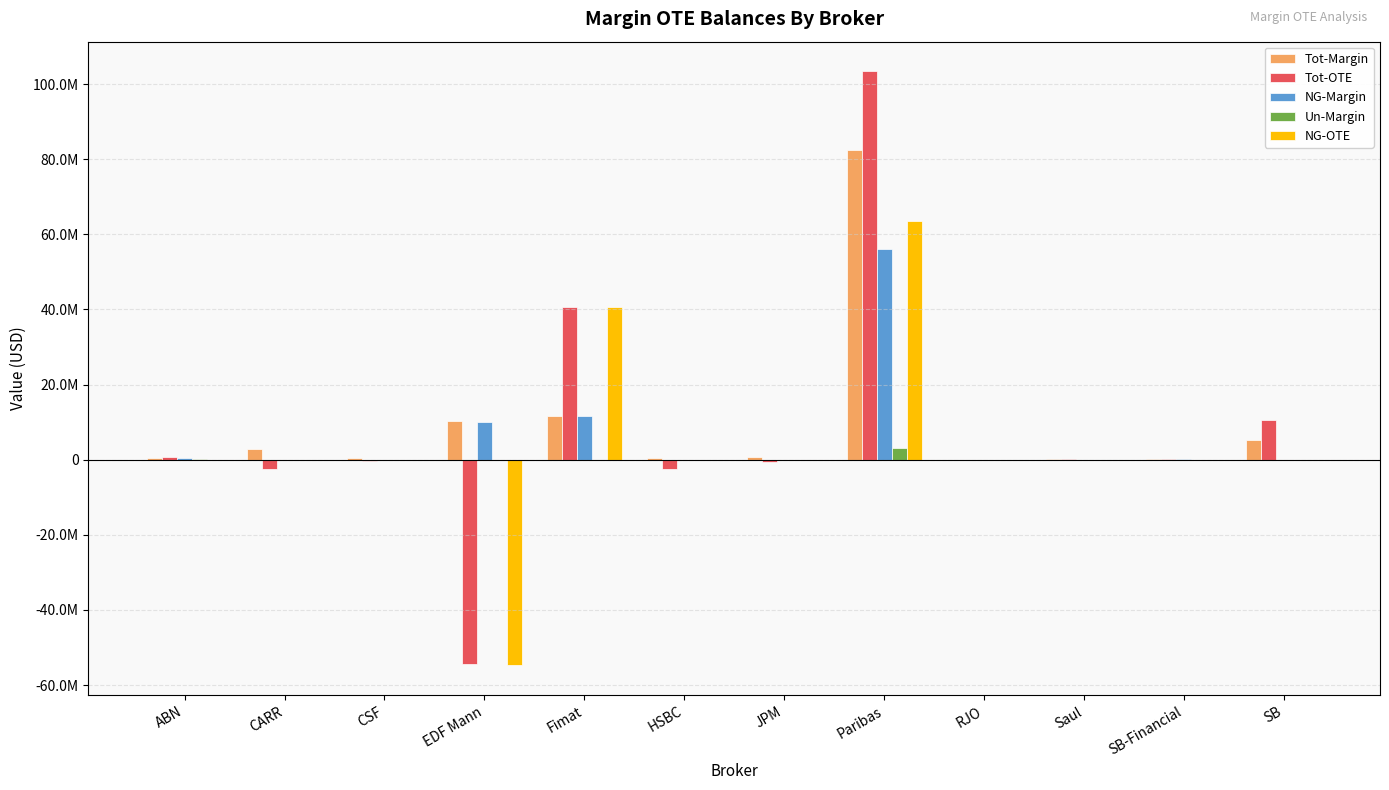

What is the highest value of the Tot-OTE series?

103370115.2